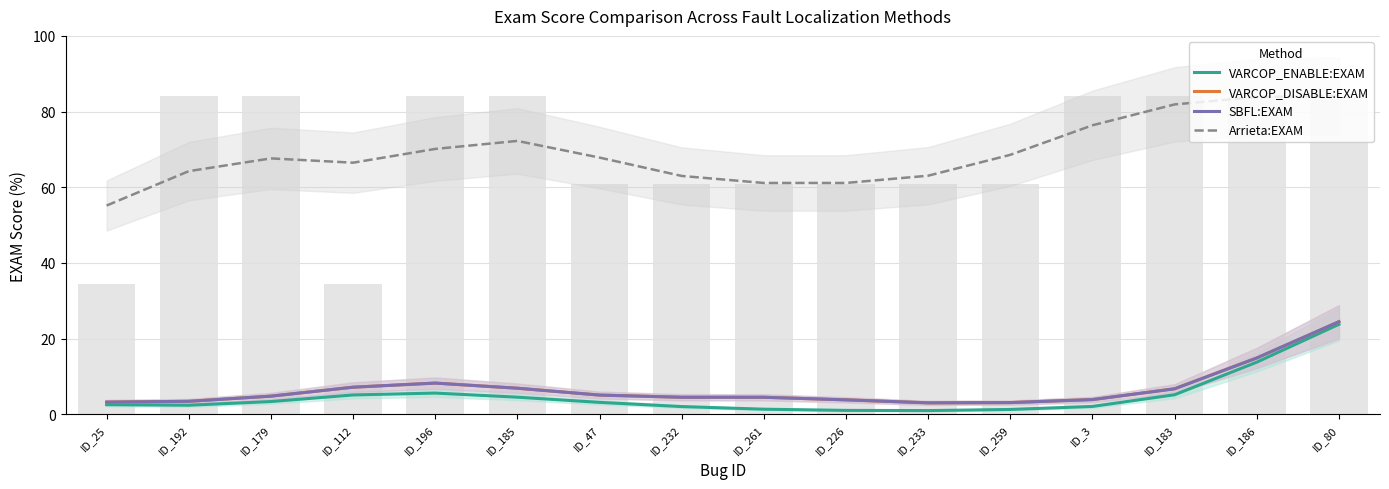

Rank the categories by VARCOP_ENABLE:EXAM value from lowest to highest.

ID_233, ID_226, ID_259, ID_261, ID_232, ID_3, ID_192, ID_25, ID_47, ID_179, ID_185, ID_112, ID_183, ID_196, ID_186, ID_80